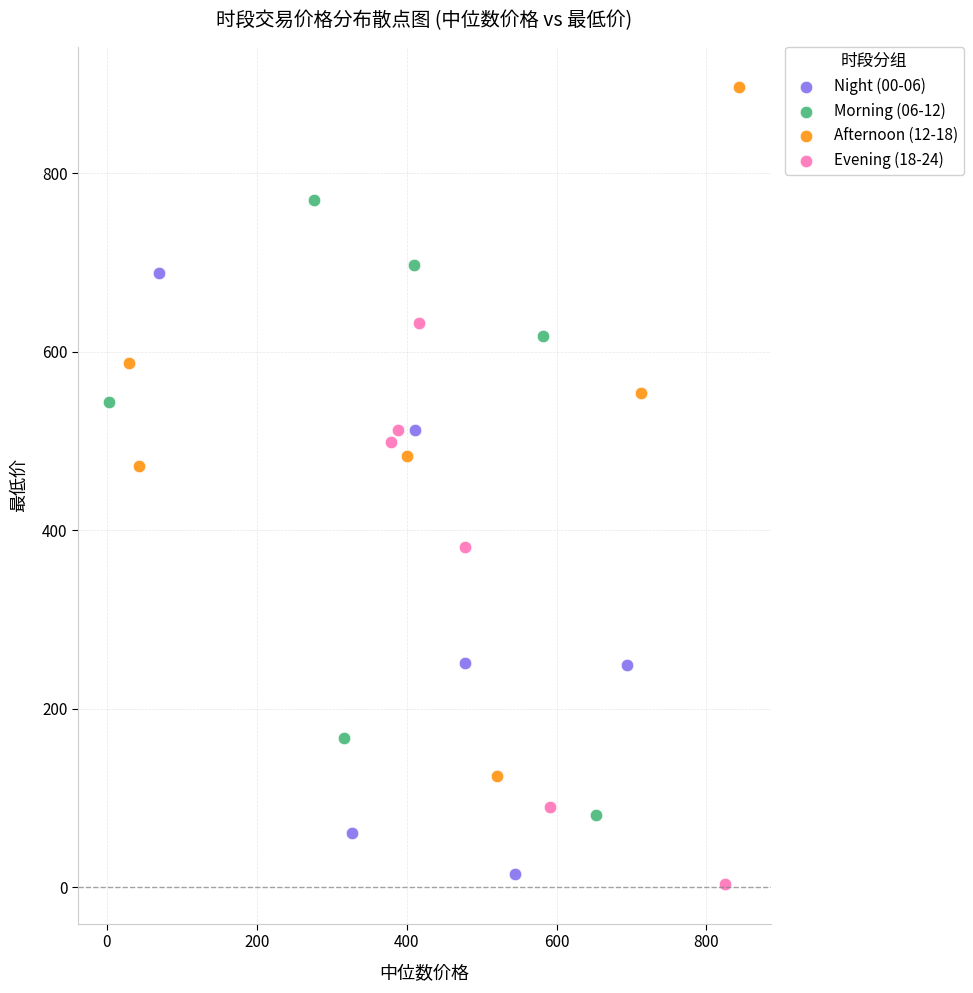

Which series reaches the maximum Y coordinate?

Afternoon (12-18)